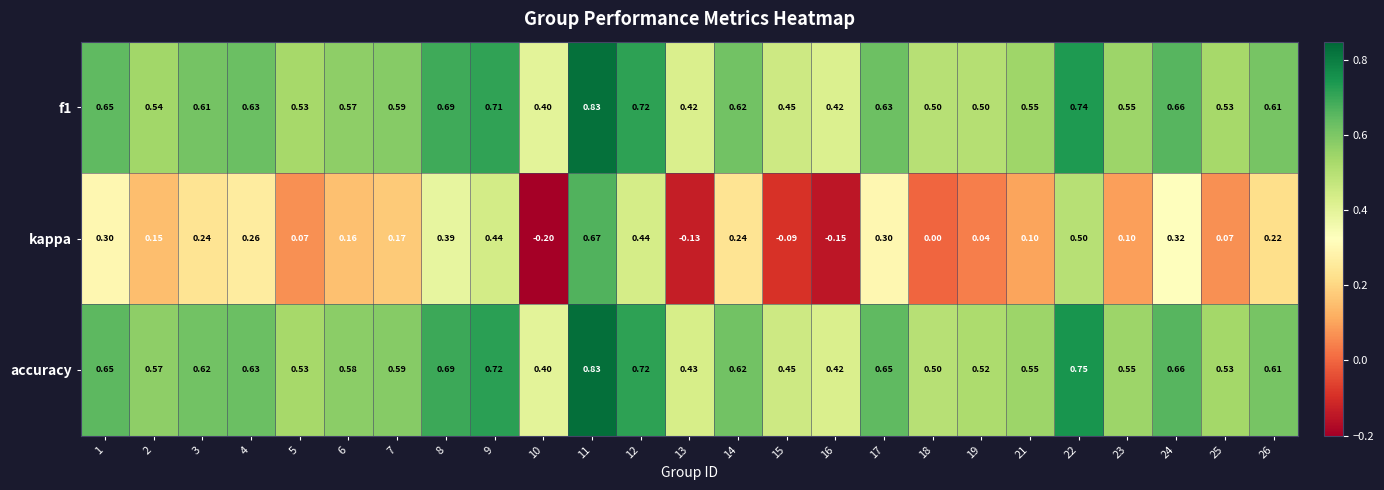

At which category does the chart reach its peak across all series?

11